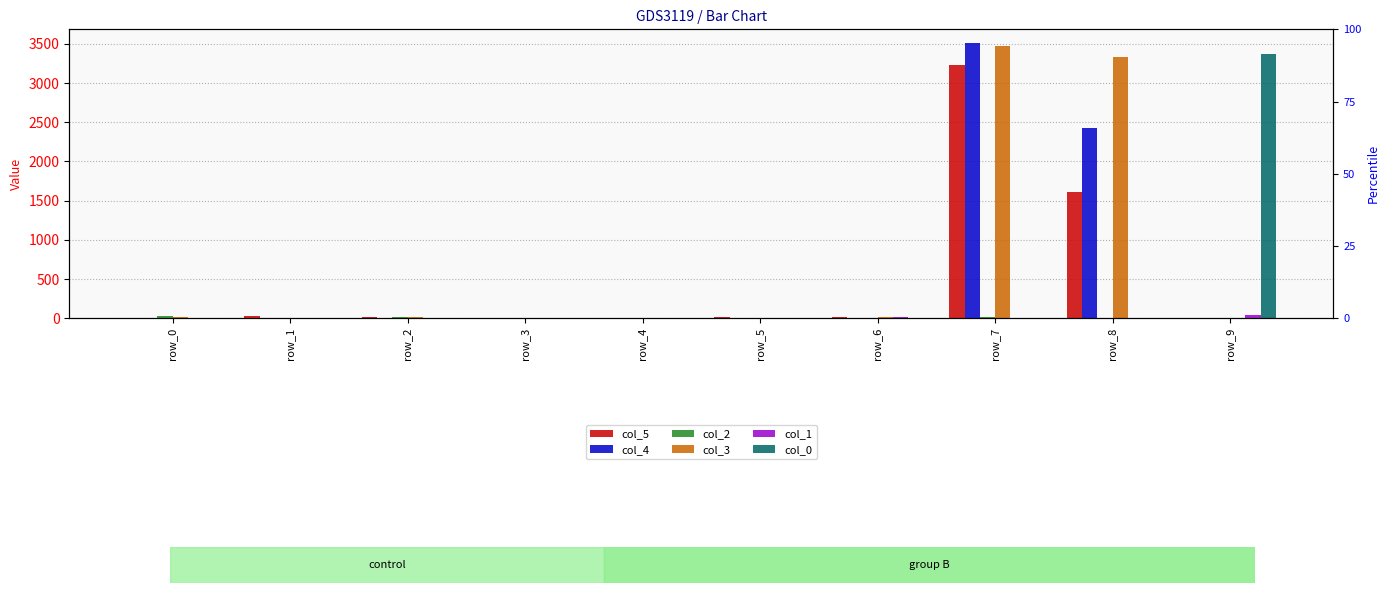

Reading left to right, transcribe all the data shown in this chart.

col_5: row_0=1	row_1=24	row_2=17	row_3=0	row_4=8	row_5=14	row_6=12	row_7=3226	row_8=1612	row_9=6
col_4: row_0=10	row_1=6	row_2=2	row_3=0	row_4=8	row_5=5	row_6=0	row_7=3509	row_8=2425	row_9=0
col_2: row_0=29	row_1=0	row_2=11	row_3=7	row_4=5	row_5=0	row_6=6	row_7=15	row_8=0	row_9=0
col_3: row_0=14	row_1=0	row_2=18	row_3=0	row_4=0	row_5=0	row_6=12	row_7=3477	row_8=3338	row_9=0
col_1: row_0=0	row_1=0	row_2=0	row_3=4	row_4=0	row_5=0	row_6=12	row_7=1	row_8=0	row_9=42
col_0: row_0=3	row_1=0	row_2=0	row_3=0	row_4=0	row_5=3	row_6=9	row_7=0	row_8=0	row_9=3372